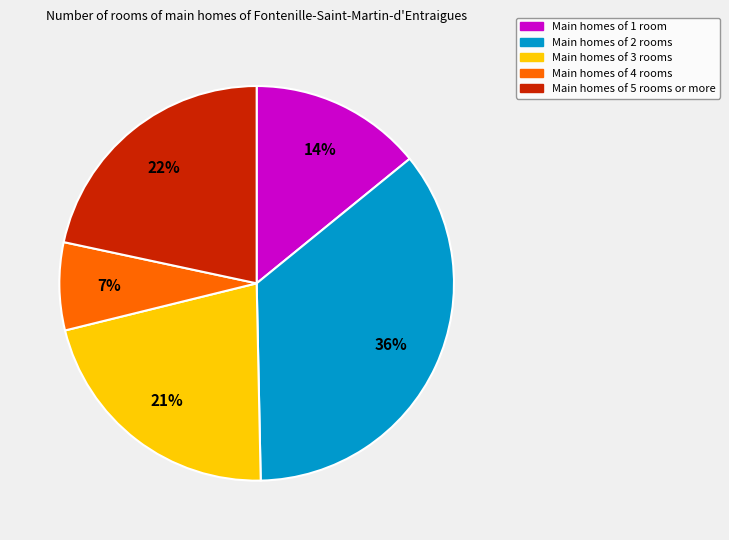

Does any single category account for the majority?

No